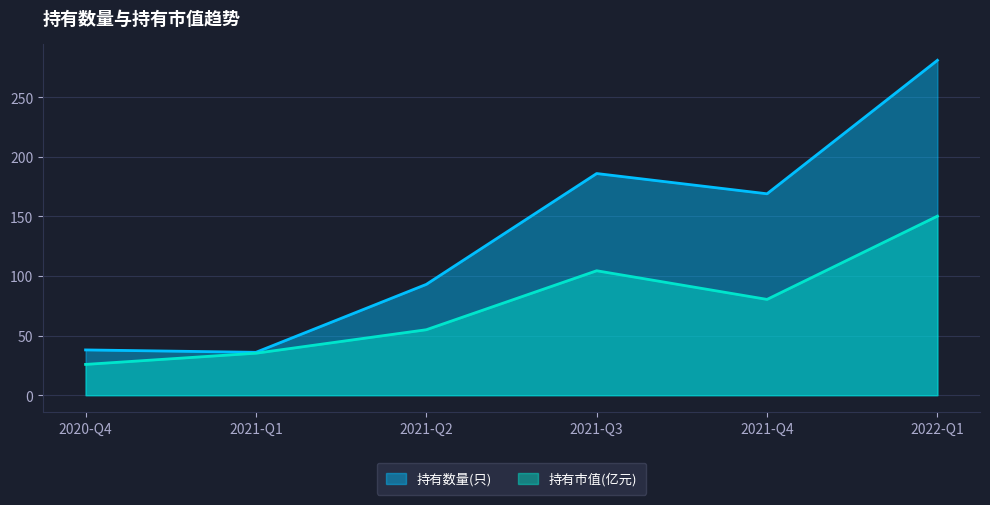

What is the maximum value for 持有市值(亿元)?

150.2